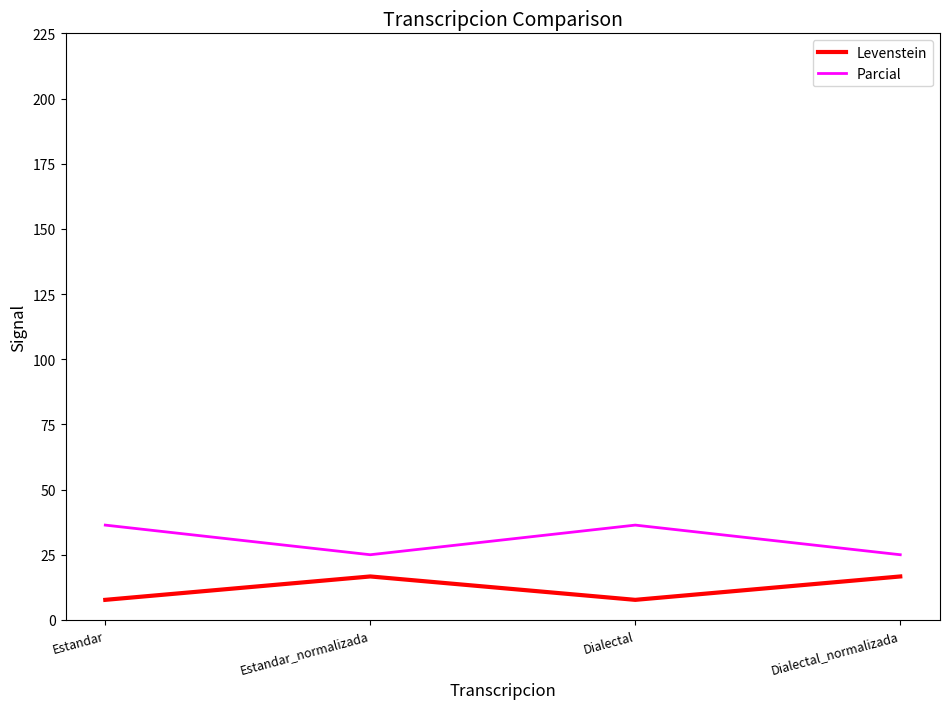

True or false: Parcial and Levenstein cross at least once.

False